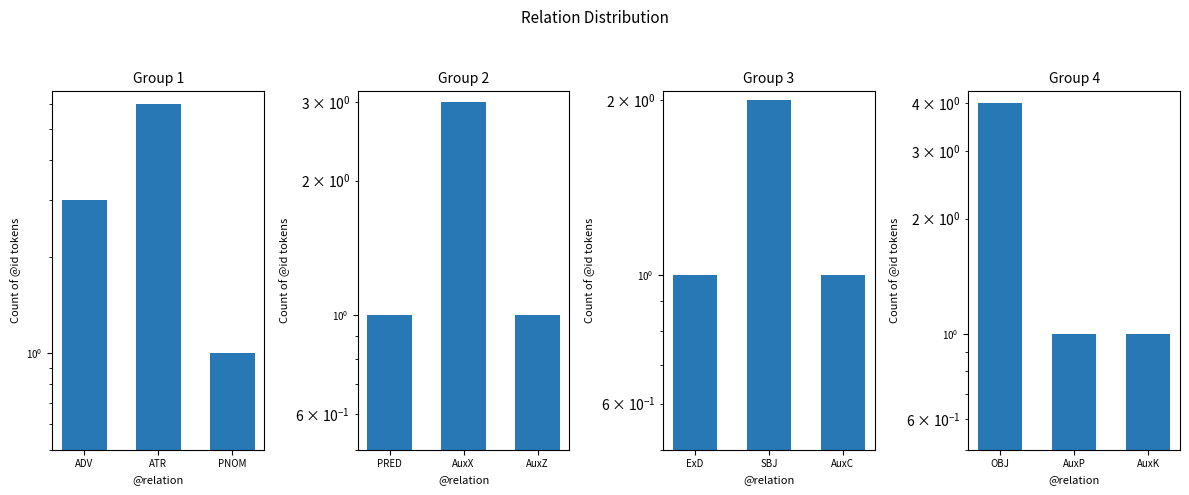

True or false: Group 2 has a value of 1 at AuxX.

False